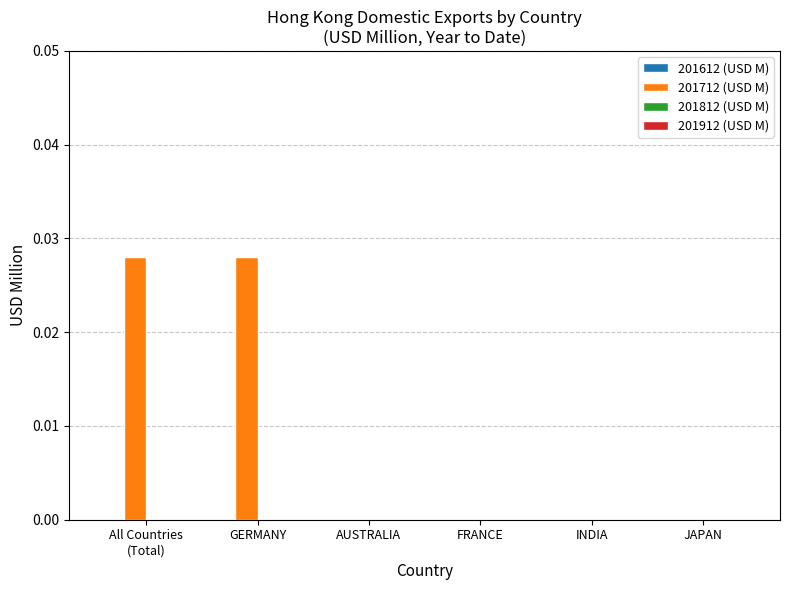

True or false: the data shows 0.0 at FRANCE.

True